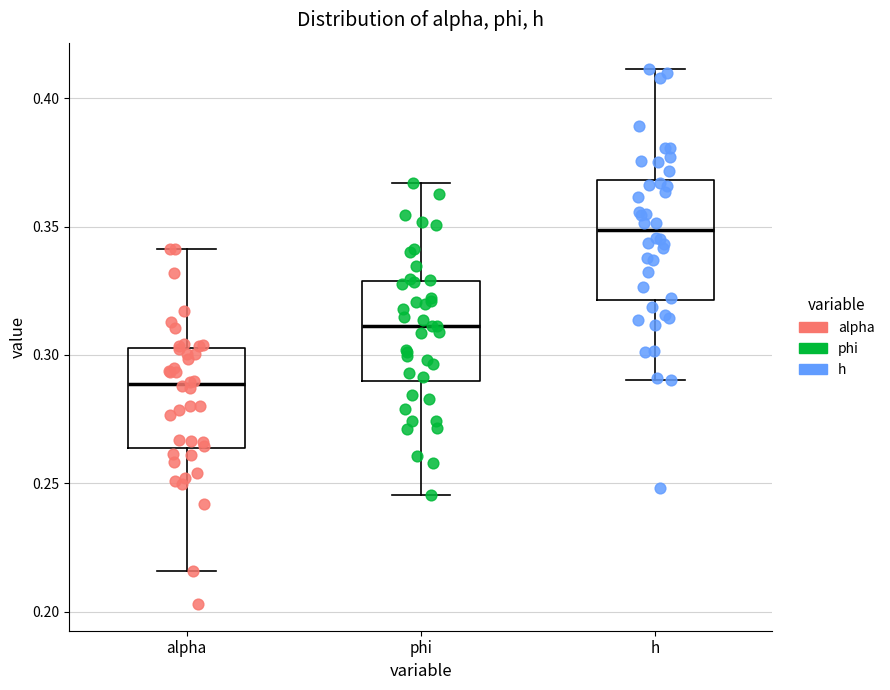

Which box's median line is the lowest?

alpha